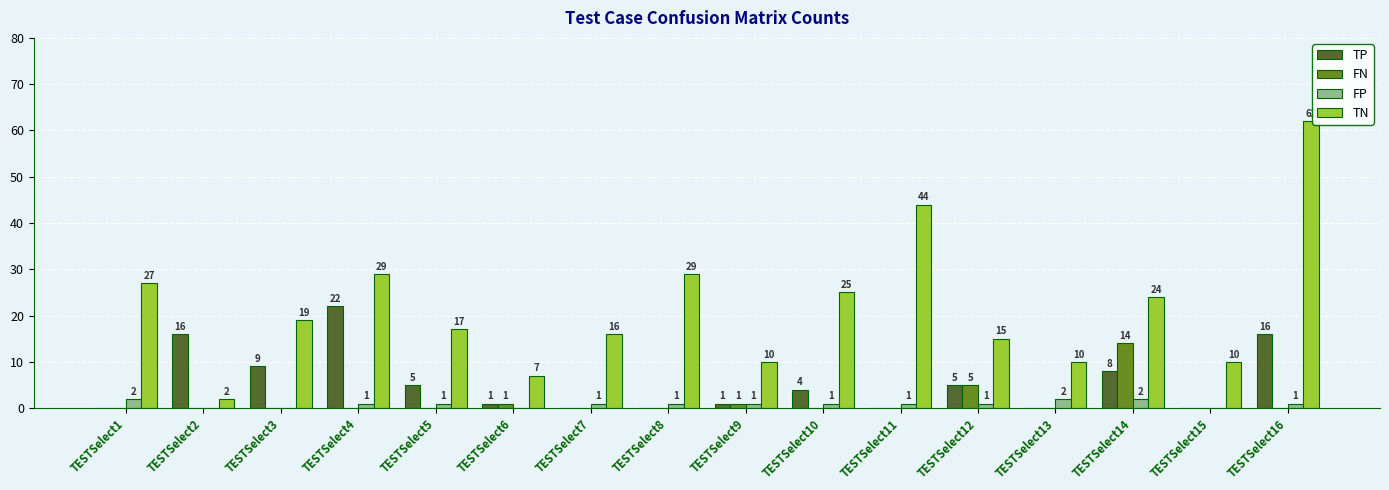

Which series has the largest total across all categories?

TN